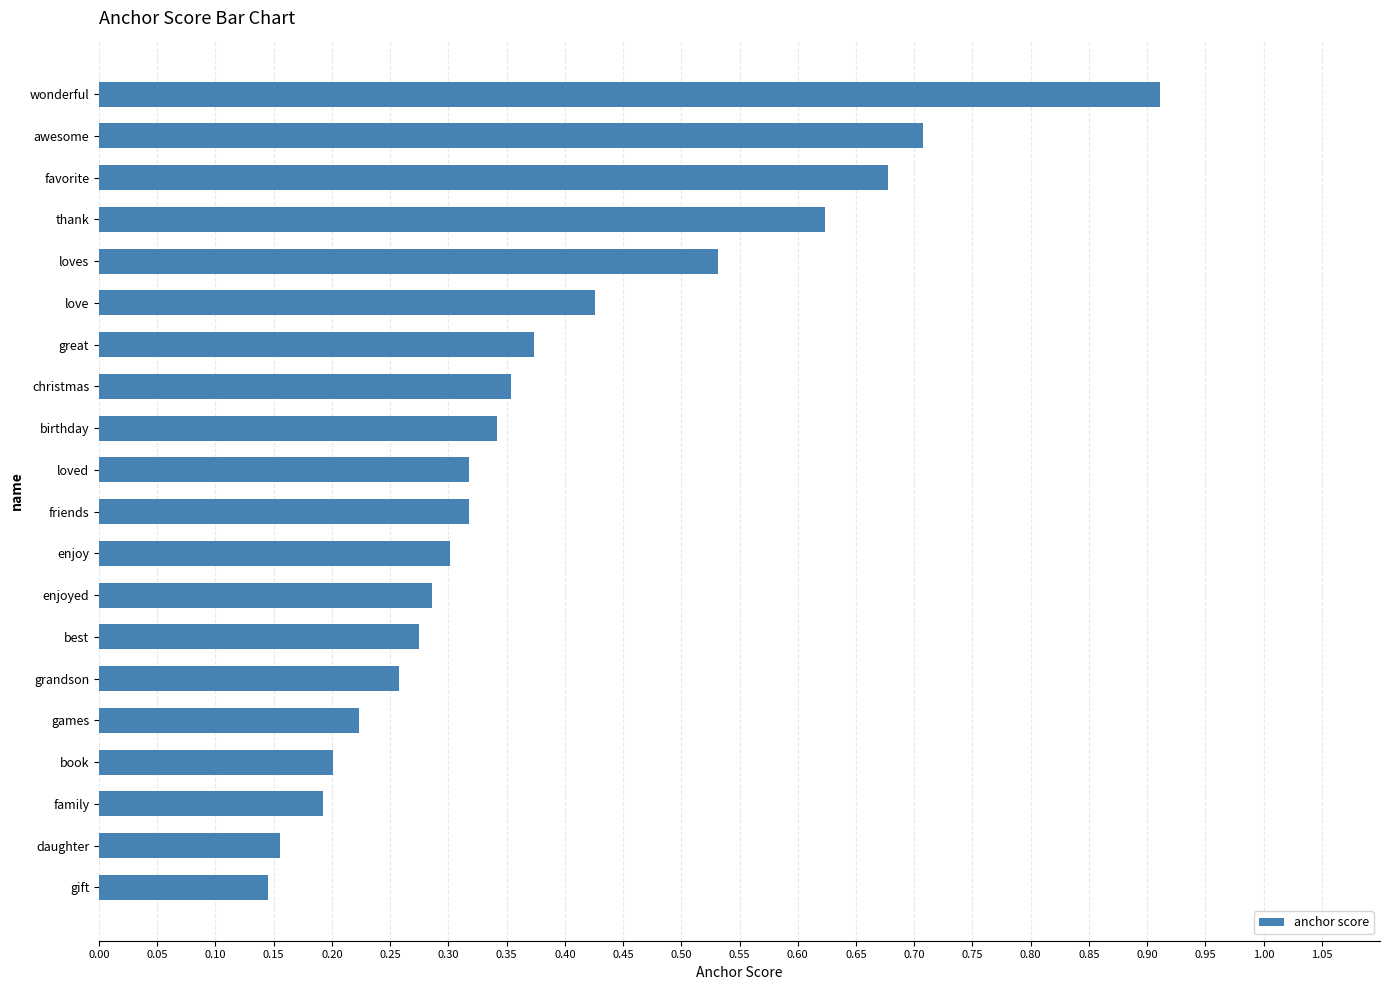

What is the difference between the maximum and minimum values?

0.8